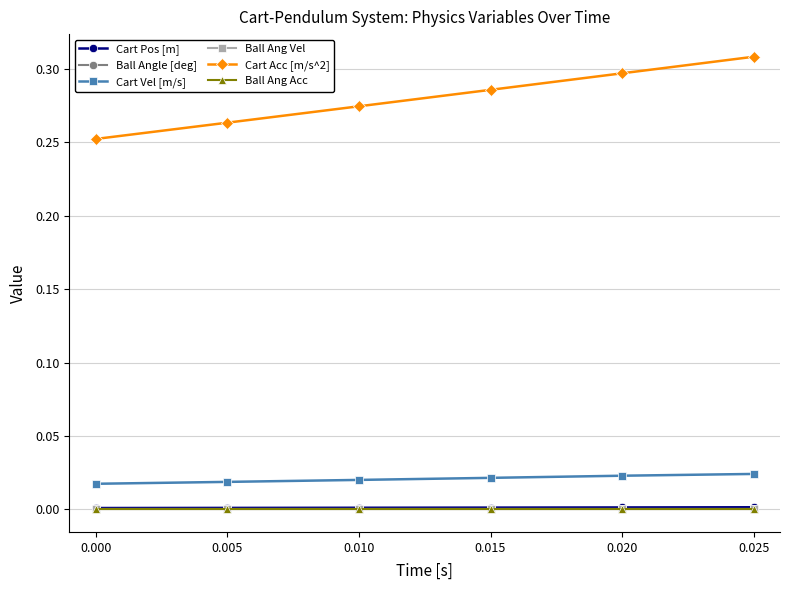

True or false: Ball Ang Acc and Ball Angle [deg] cross at least once.

False